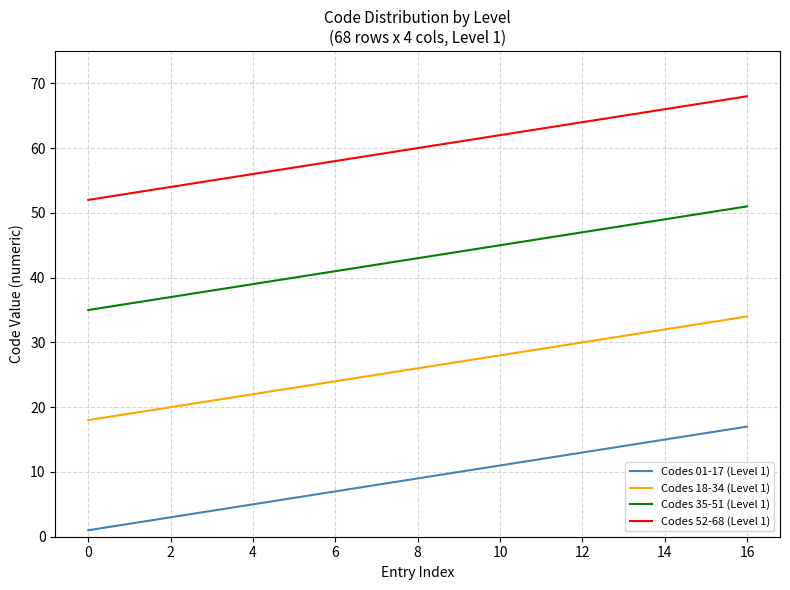

Which series has the largest total across all categories?

Codes 52-68 (Level 1)